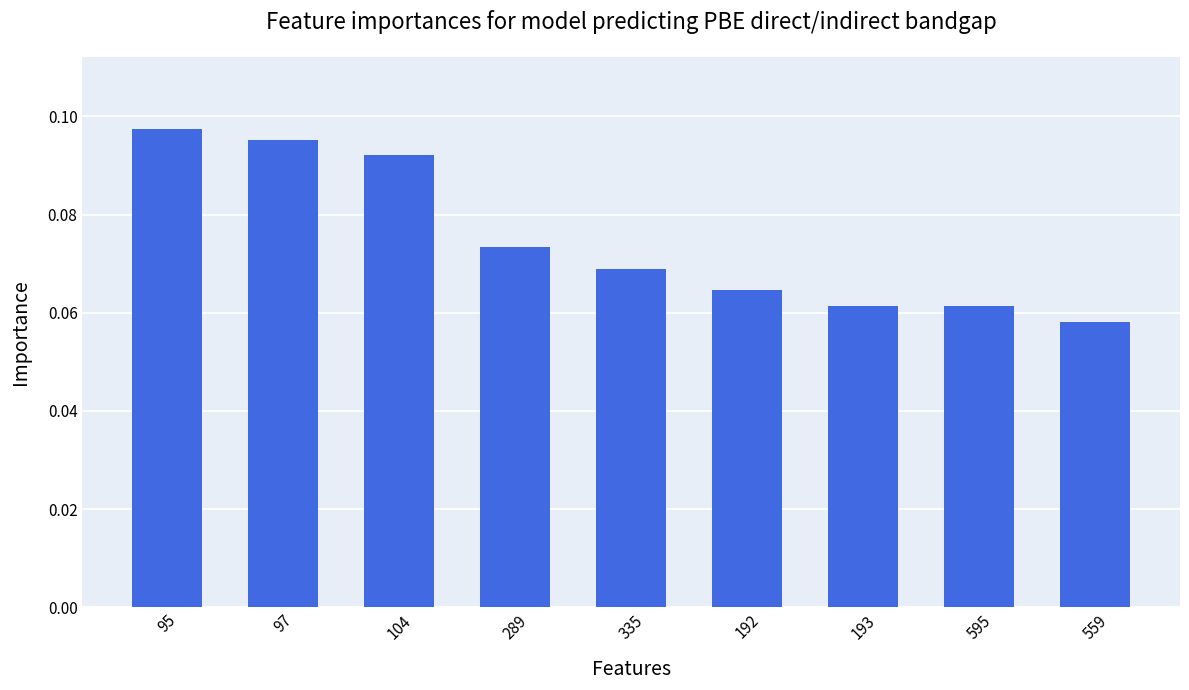

The value at 104 is 0.1. True or false?

True